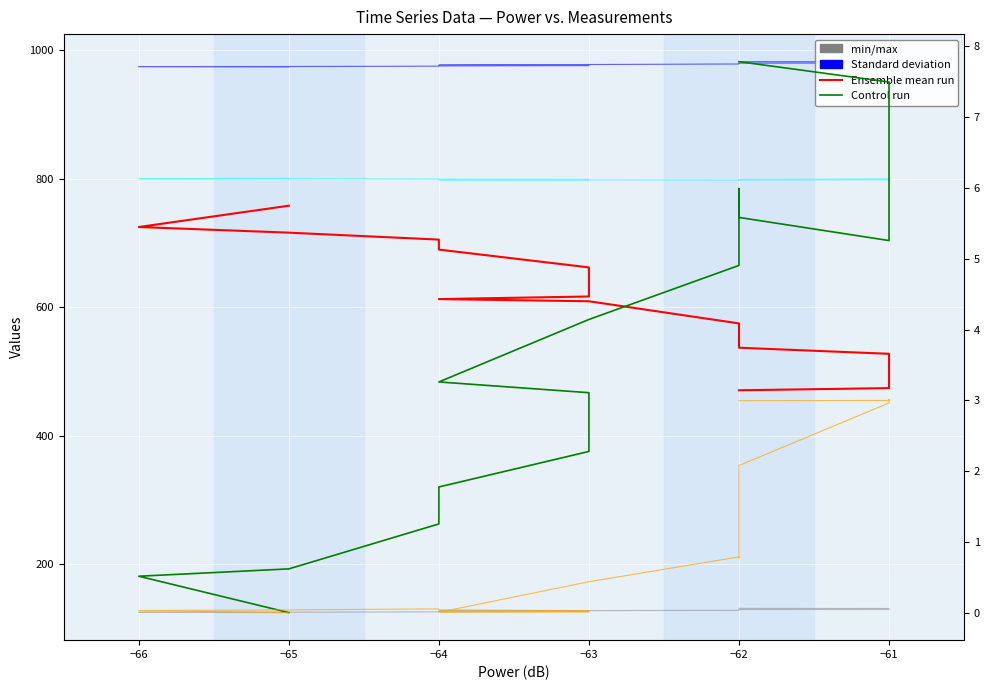

At how many categories does at least one series exceed 129?

20